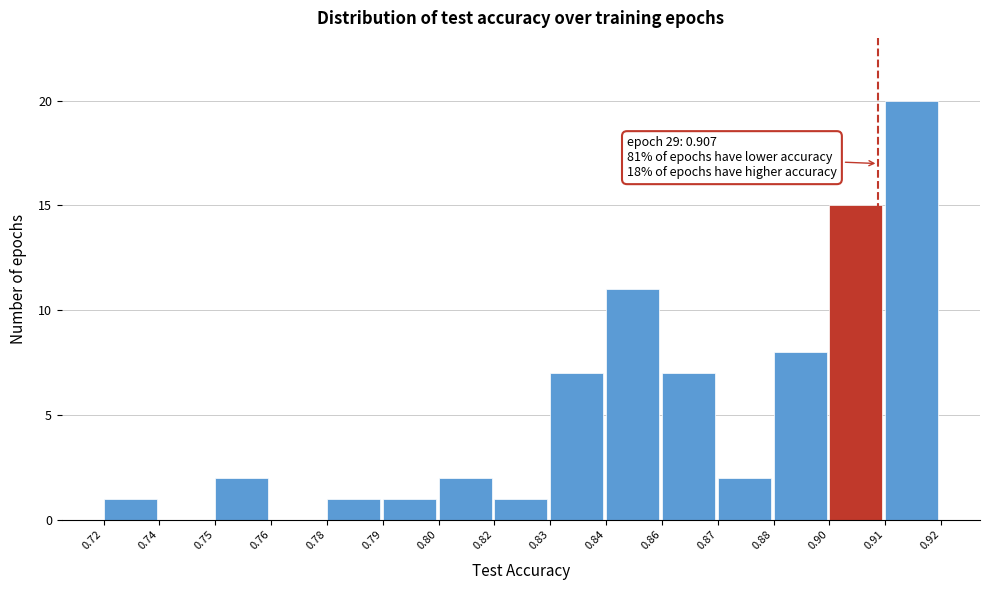

Reading right to left, list all the values displayed in this chart.

0.91=20	0.90=15	0.88=8	0.87=2	0.86=7	0.84=11	0.83=7	0.82=1	0.80=2	0.79=1	0.78=1	0.76=0	0.75=2	0.74=0	0.72=1